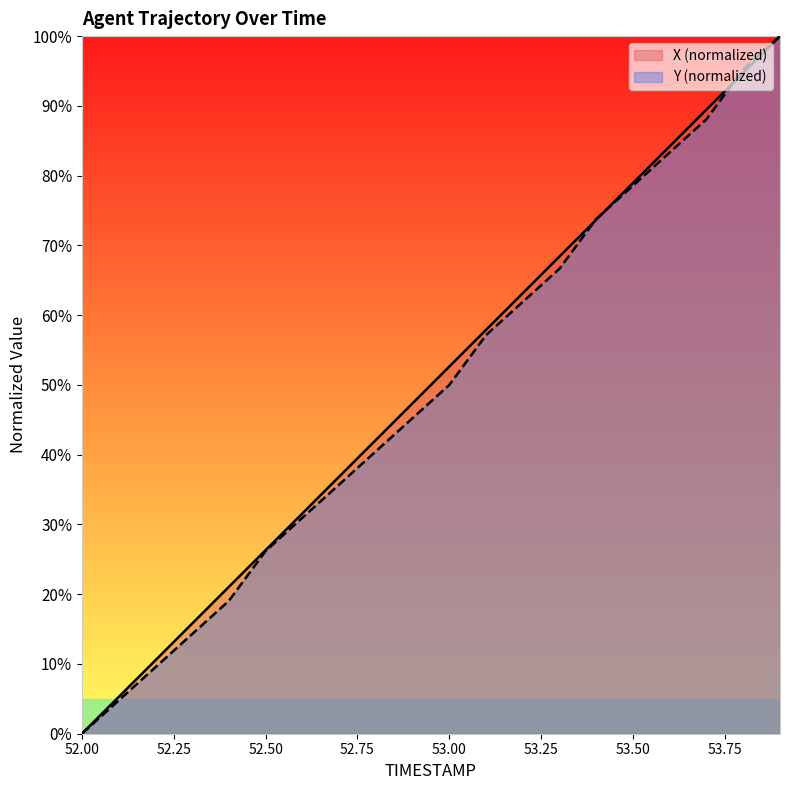

What is the approximate value of X at 53.7?

89.5